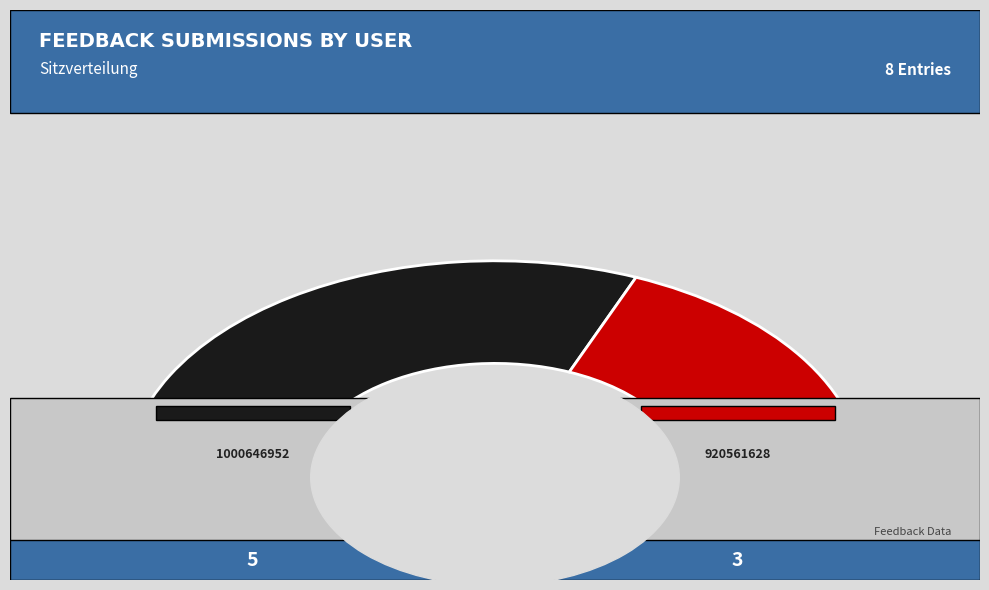

Is there any slice that represents more than half of the pie?

Yes